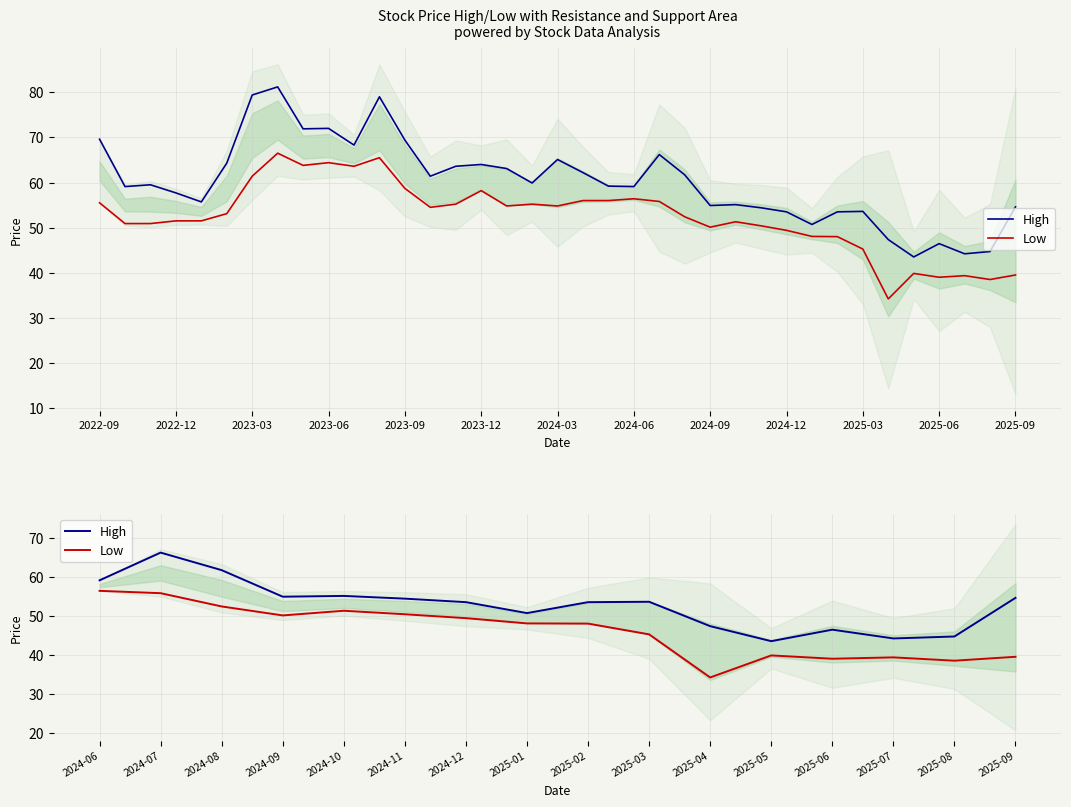

Rank the series at 2025-07 from lowest to highest value.

Low, High